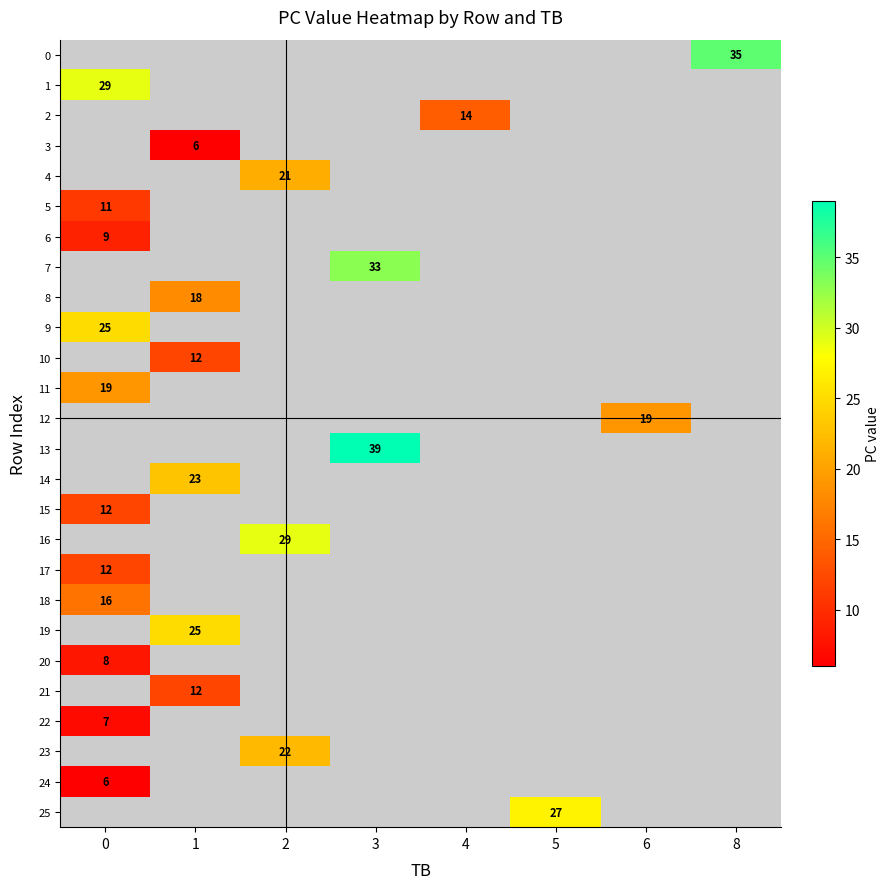

Is it true that 16 equals 29 at 2?

True